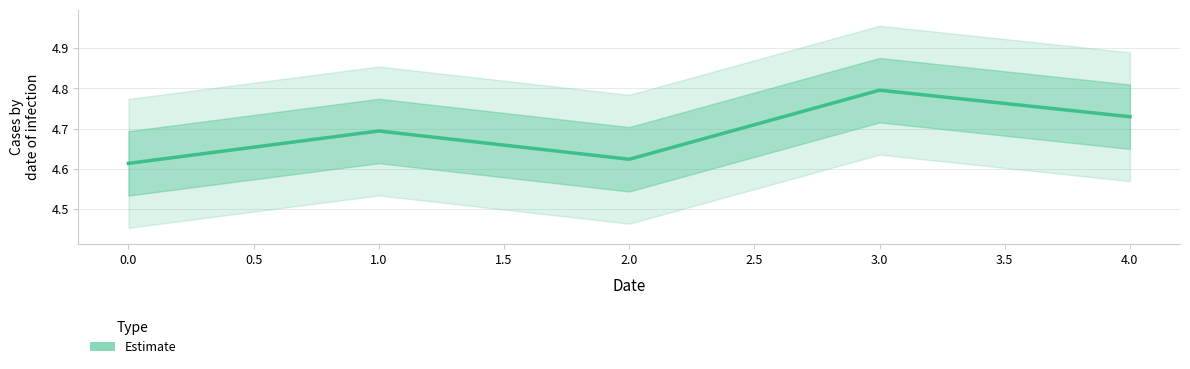

Which label corresponds to the largest value in the chart?

3